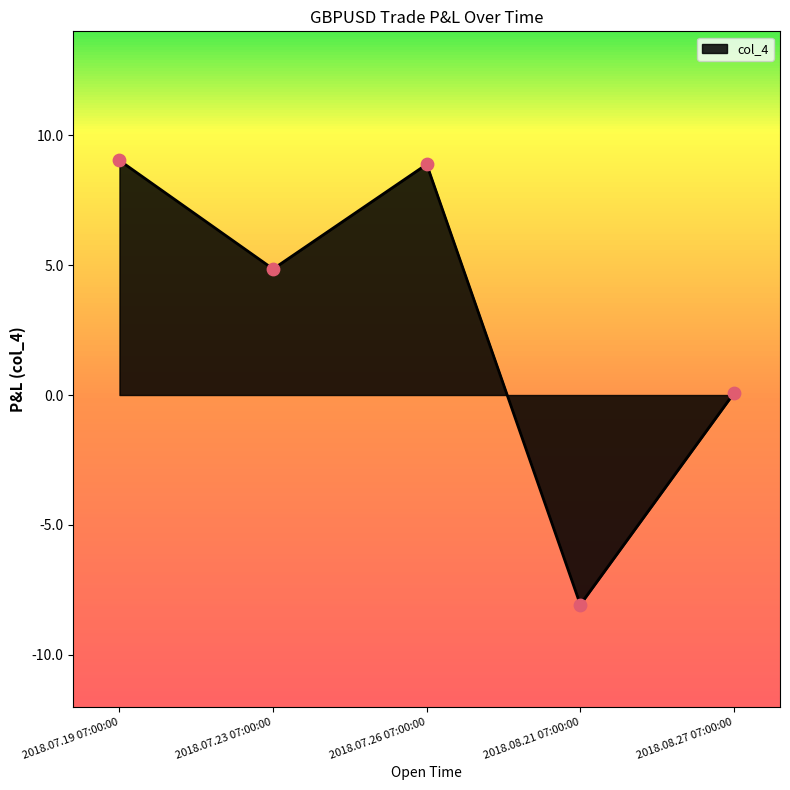

Which has a higher value, 2018.07.19 07:00:00 or 2018.08.21 07:00:00?

2018.07.19 07:00:00